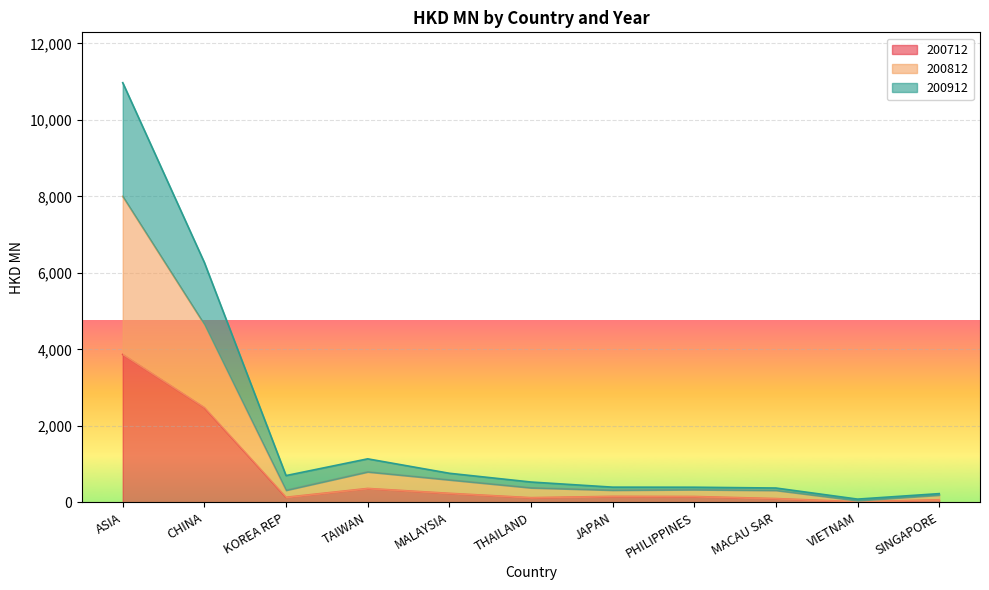

How many interior local peaks does the 200912 series have?

2